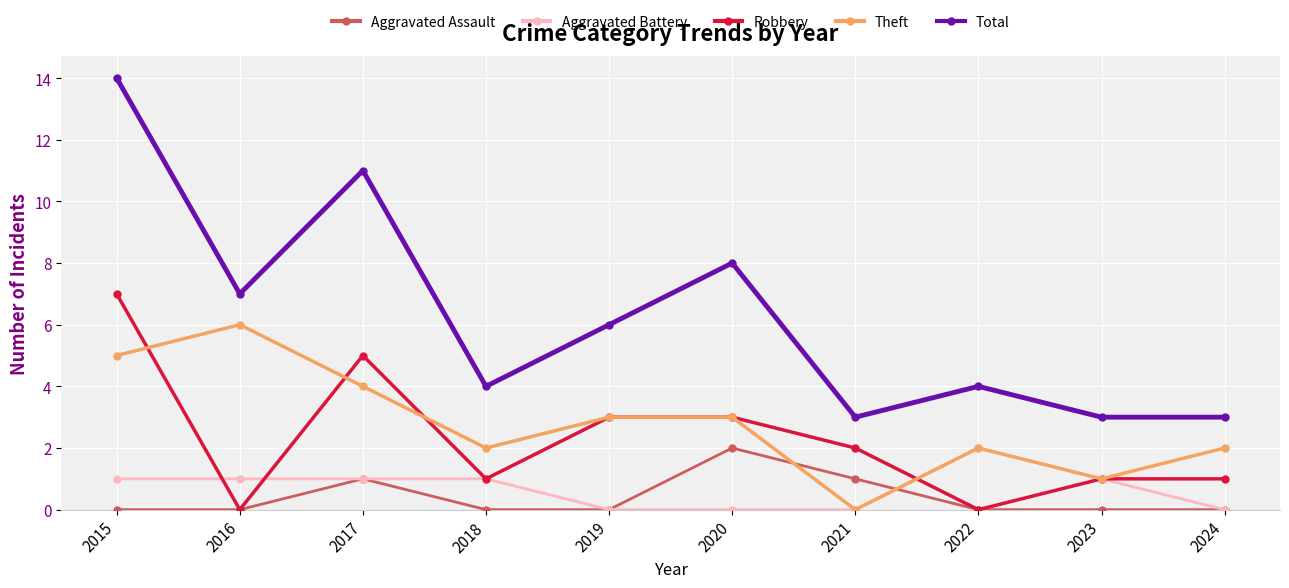

Which series has the largest total across all categories?

Total